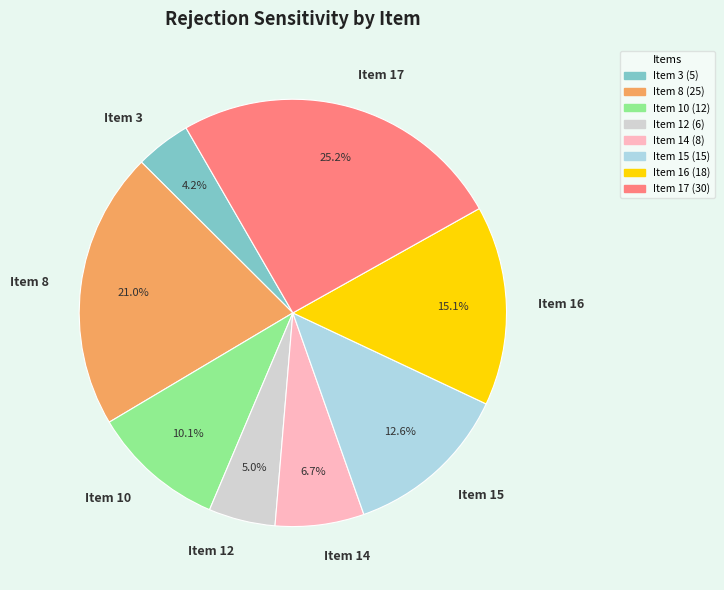

To the nearest percent, what is the difference between the largest and smallest slice percentages?

21%